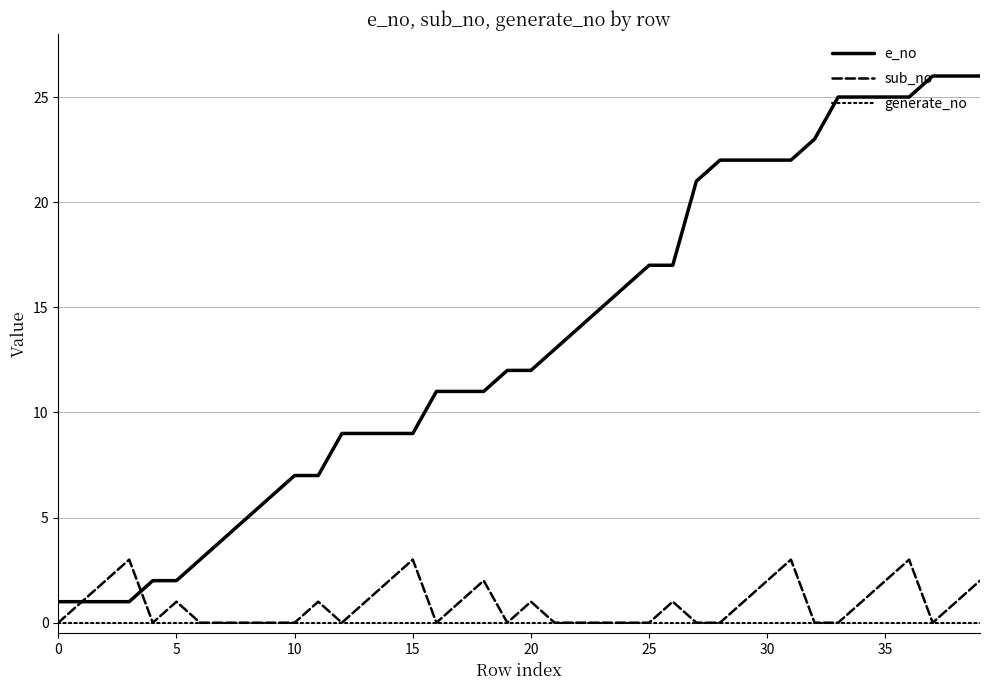

Reading left to right, extract all data points from this chart.

e_no: 1	1	1	1	2	2	3	4	5	6	7	7	9	9	9	9	11	11	11	12	12	13	14	15	16	17	17	21	22	22	22	22	23	25	25	25	25	26	26	26
sub_no: 0	1	2	3	0	1	0	0	0	0	0	1	0	1	2	3	0	1	2	0	1	0	0	0	0	0	1	0	0	1	2	3	0	0	1	2	3	0	1	2
generate_no: 0	0	0	0	0	0	0	0	0	0	0	0	0	0	0	0	0	0	0	0	0	0	0	0	0	0	0	0	0	0	0	0	0	0	0	0	0	0	0	0